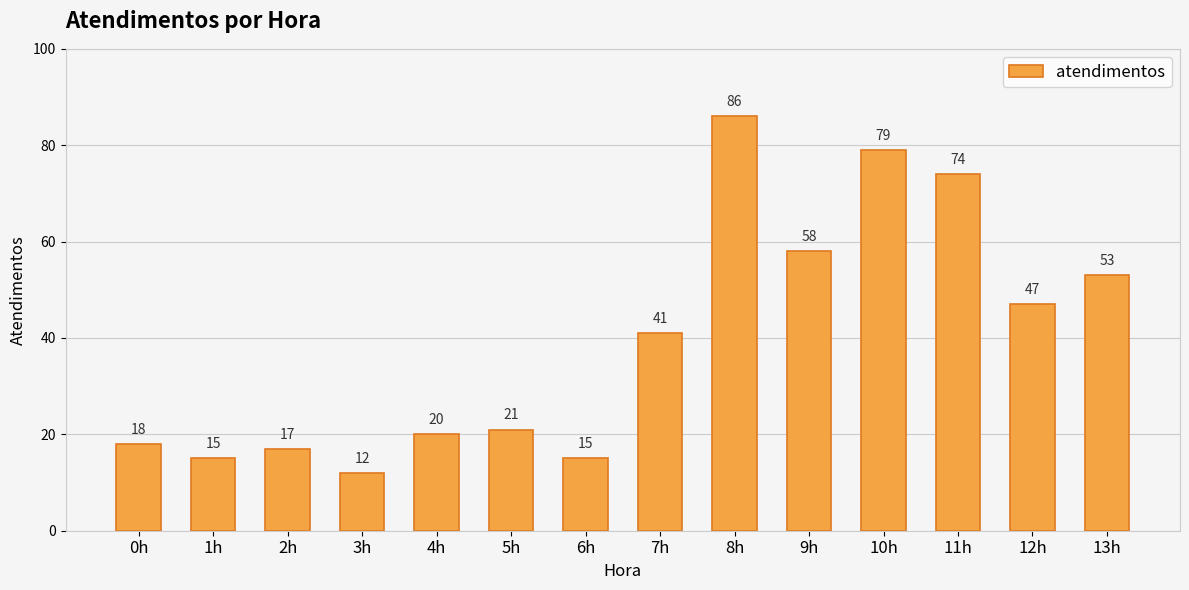

Where is the data nearest to the value 49?

12h